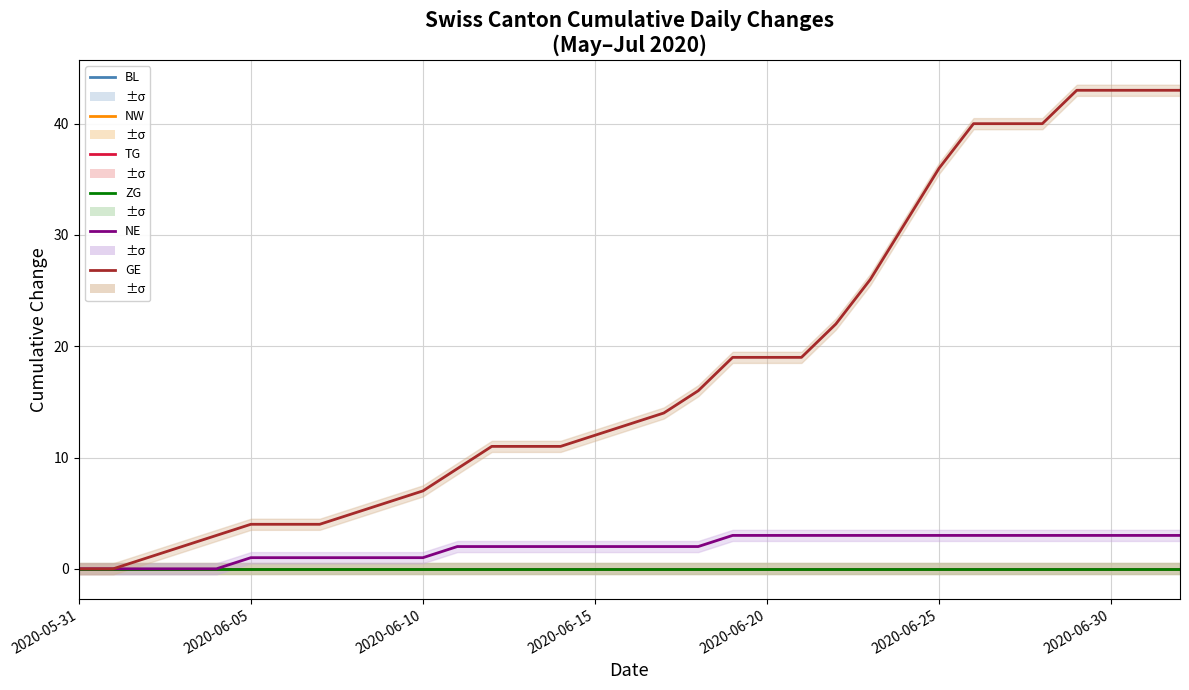

What is the sum of the NE values at 32 and 26?

6